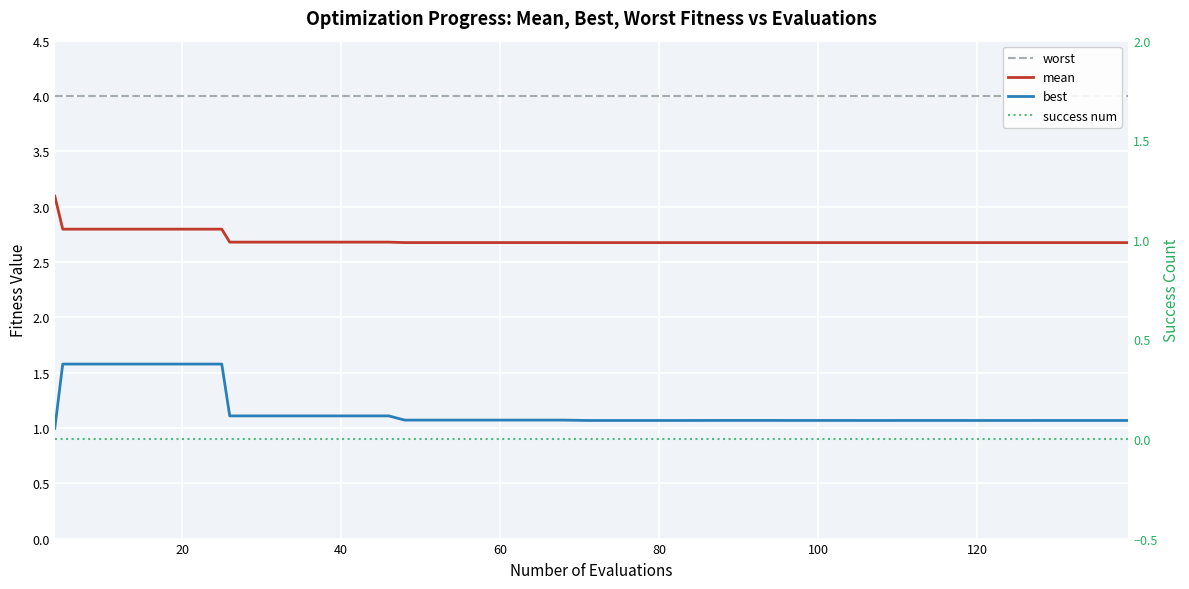

What is the sum of all worst values?

160.0